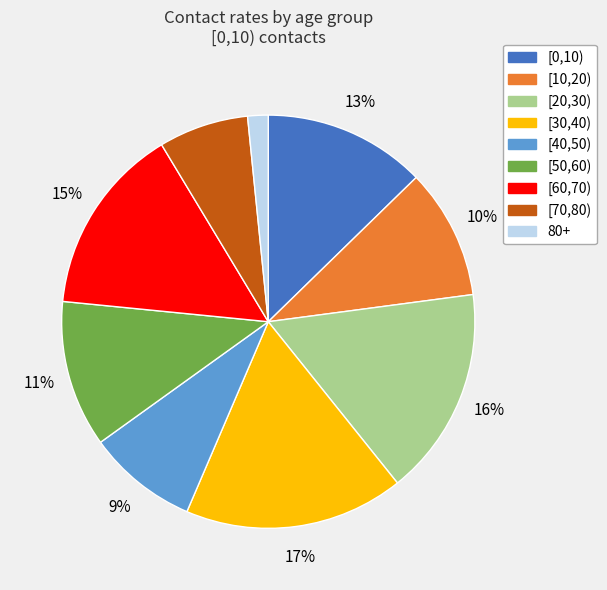

Is there a majority slice in this chart?

No